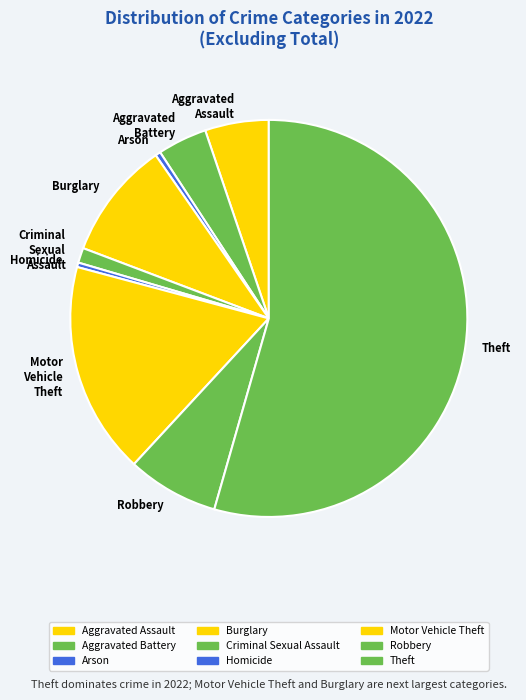

Which category has the biggest portion of the pie?

Theft